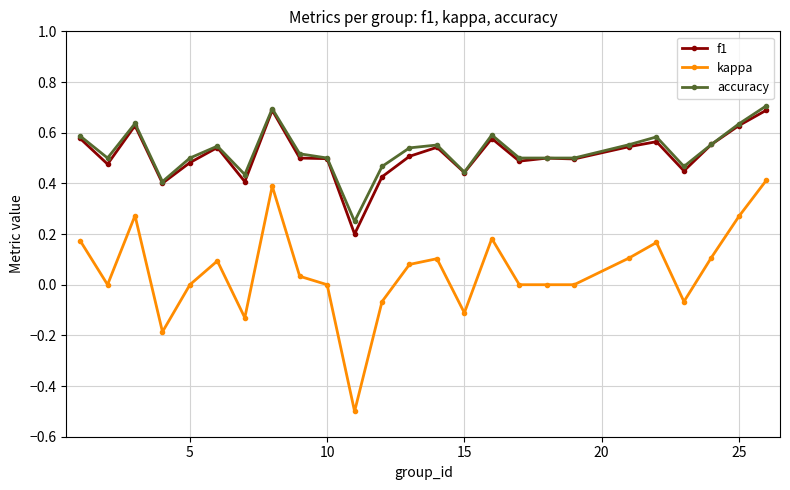

Which series has the largest range (max minus min)?

kappa